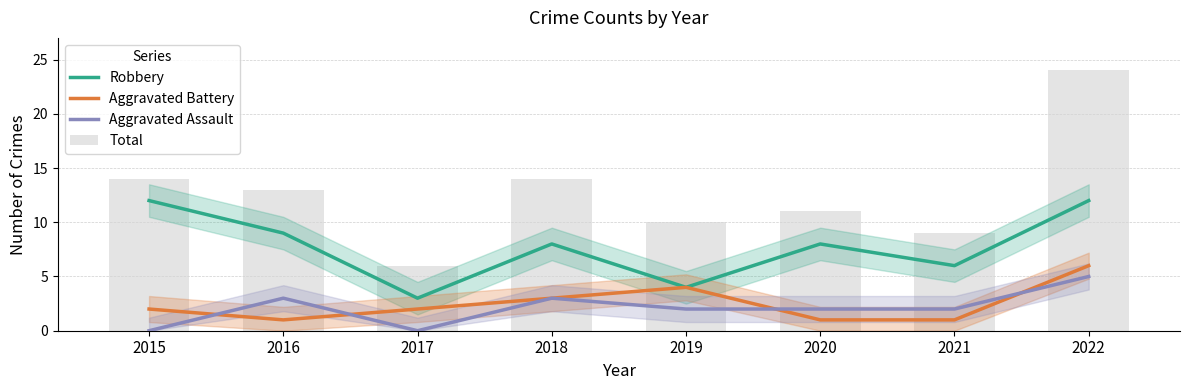

Between 2017 and 2019, which series saw the biggest shift?

Total